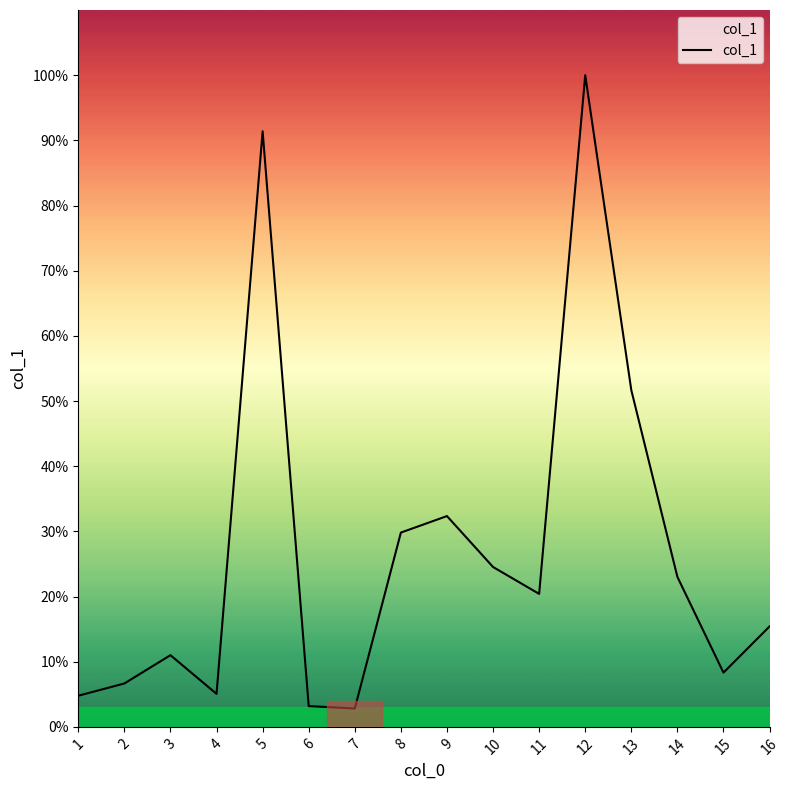

Does the chart have visible grid lines?

No